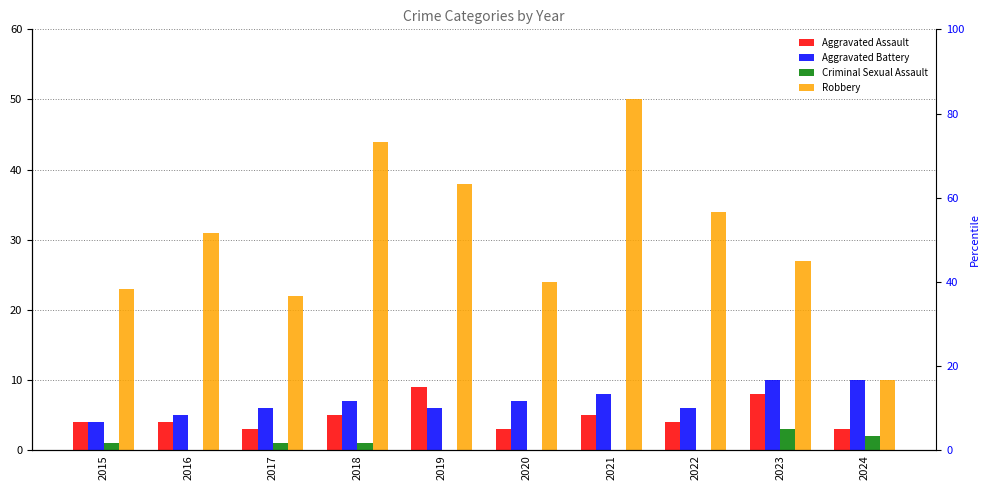

At which label is Criminal Sexual Assault closest to 1?

2015